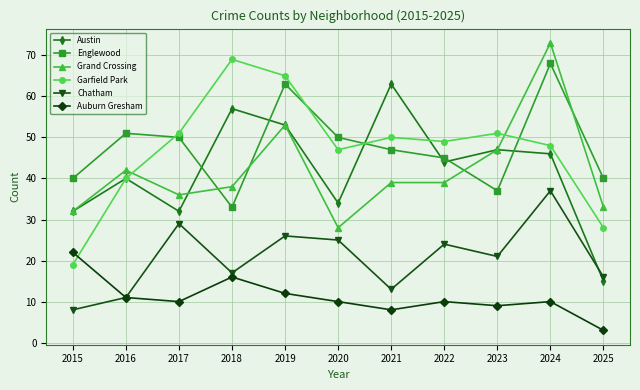

At how many categories does at least one series exceed 25?

11